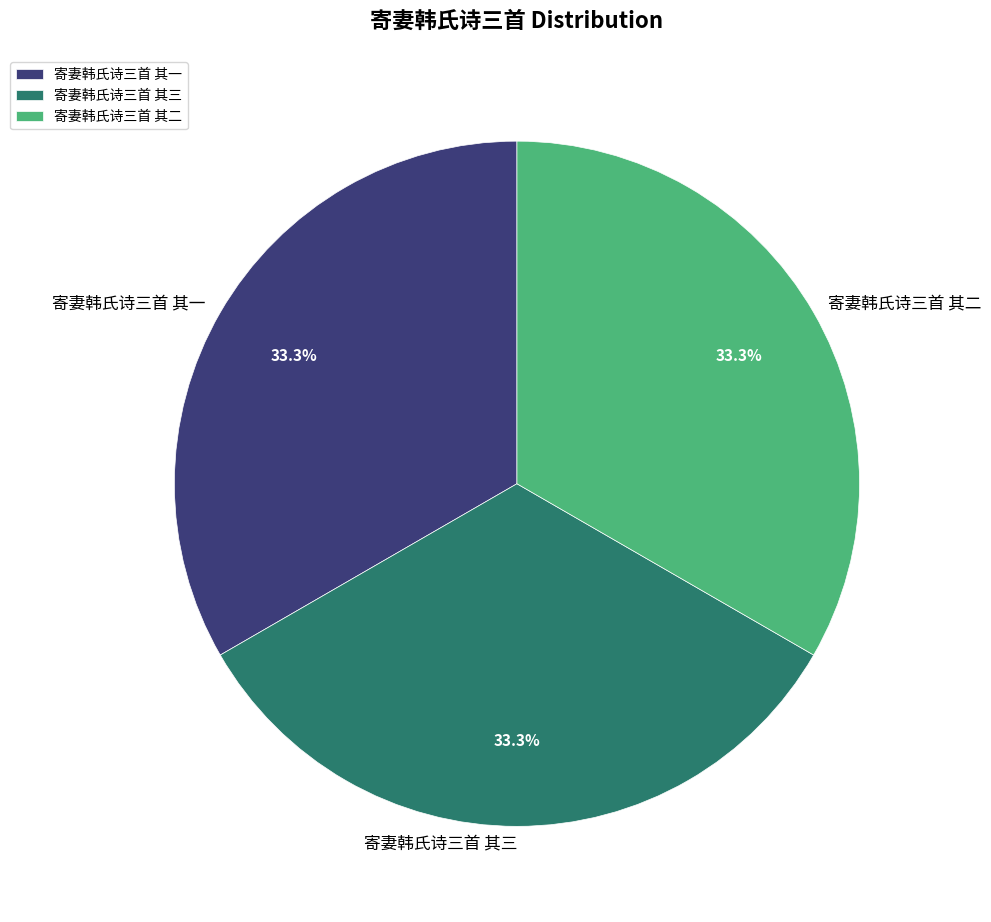

To the nearest percent, what is the combined percentage of 寄妻韩氏诗三首 其一 and 寄妻韩氏诗三首 其三?

67%